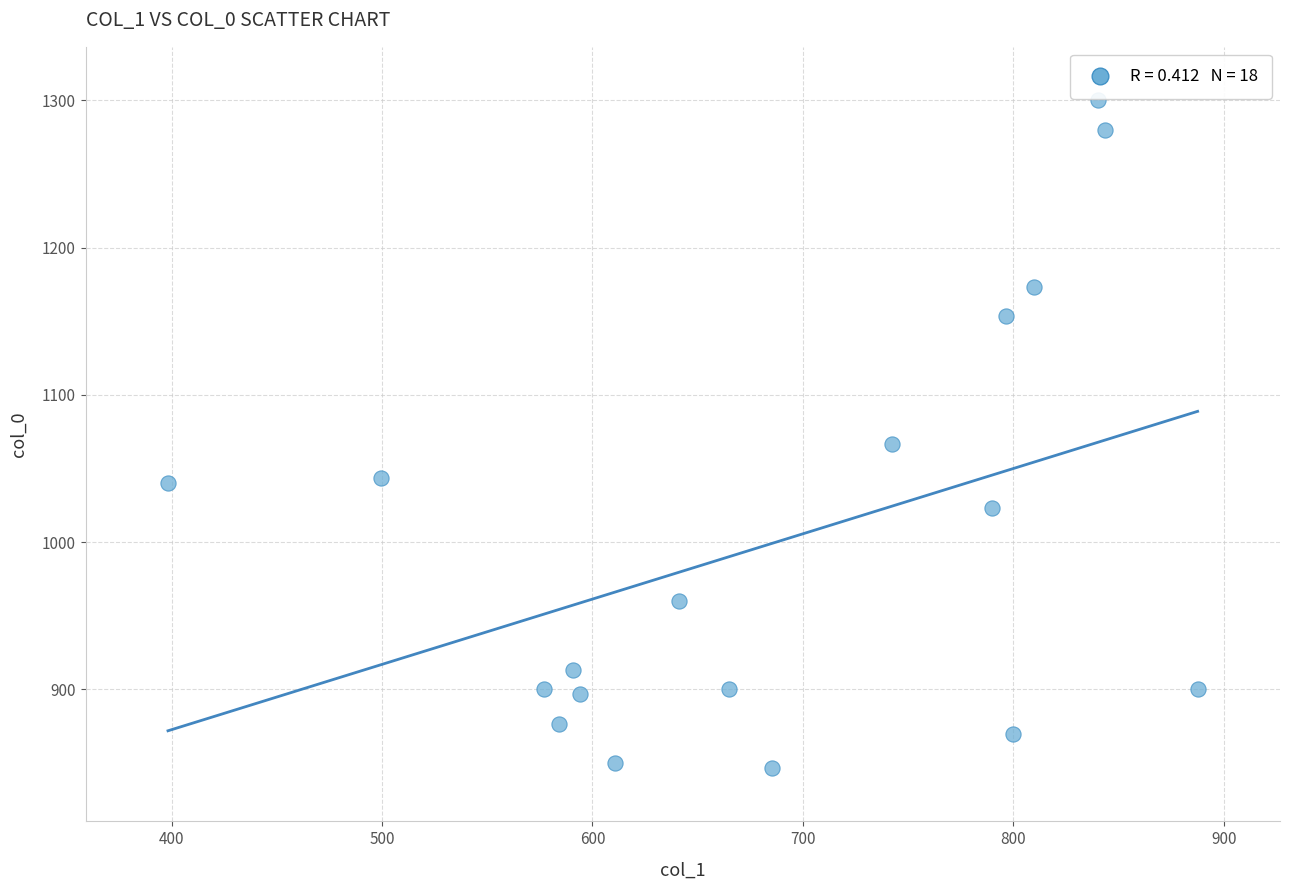

What is the range of Y values (max minus min)?

453.3